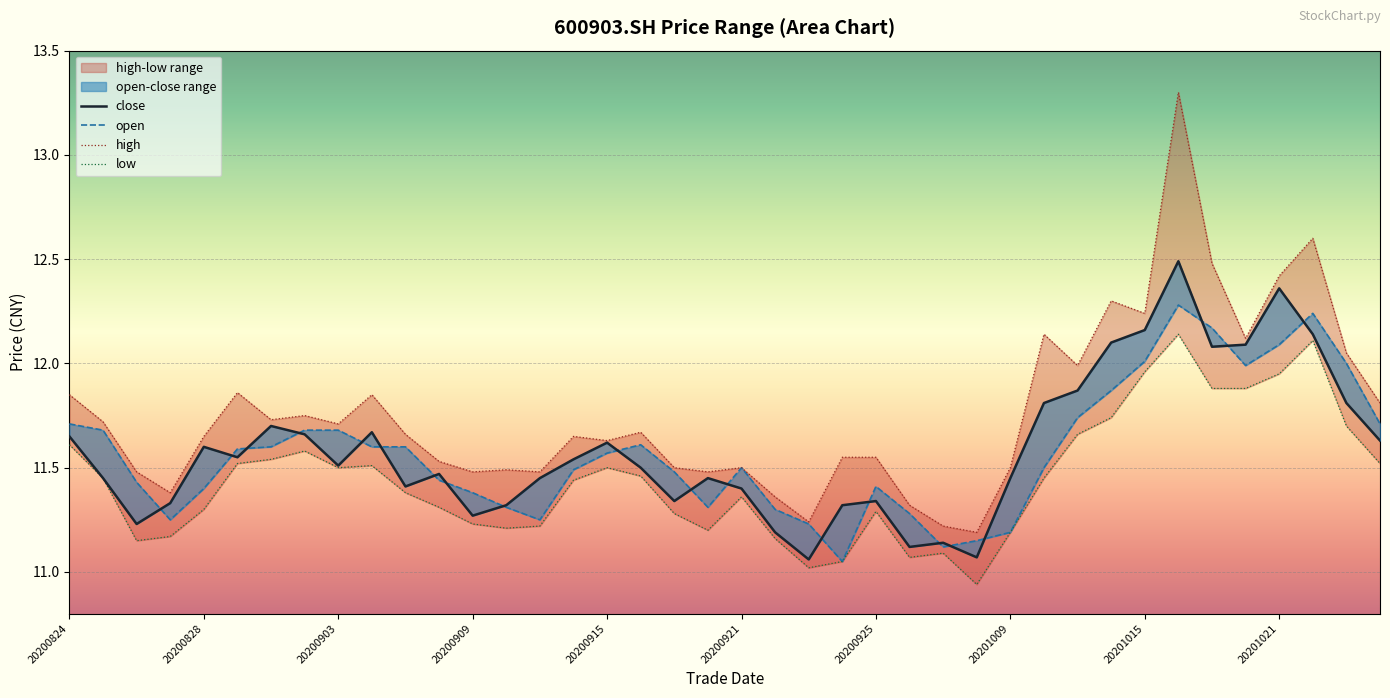

At 17, list the series in order from smallest to largest.

low, close, open, high